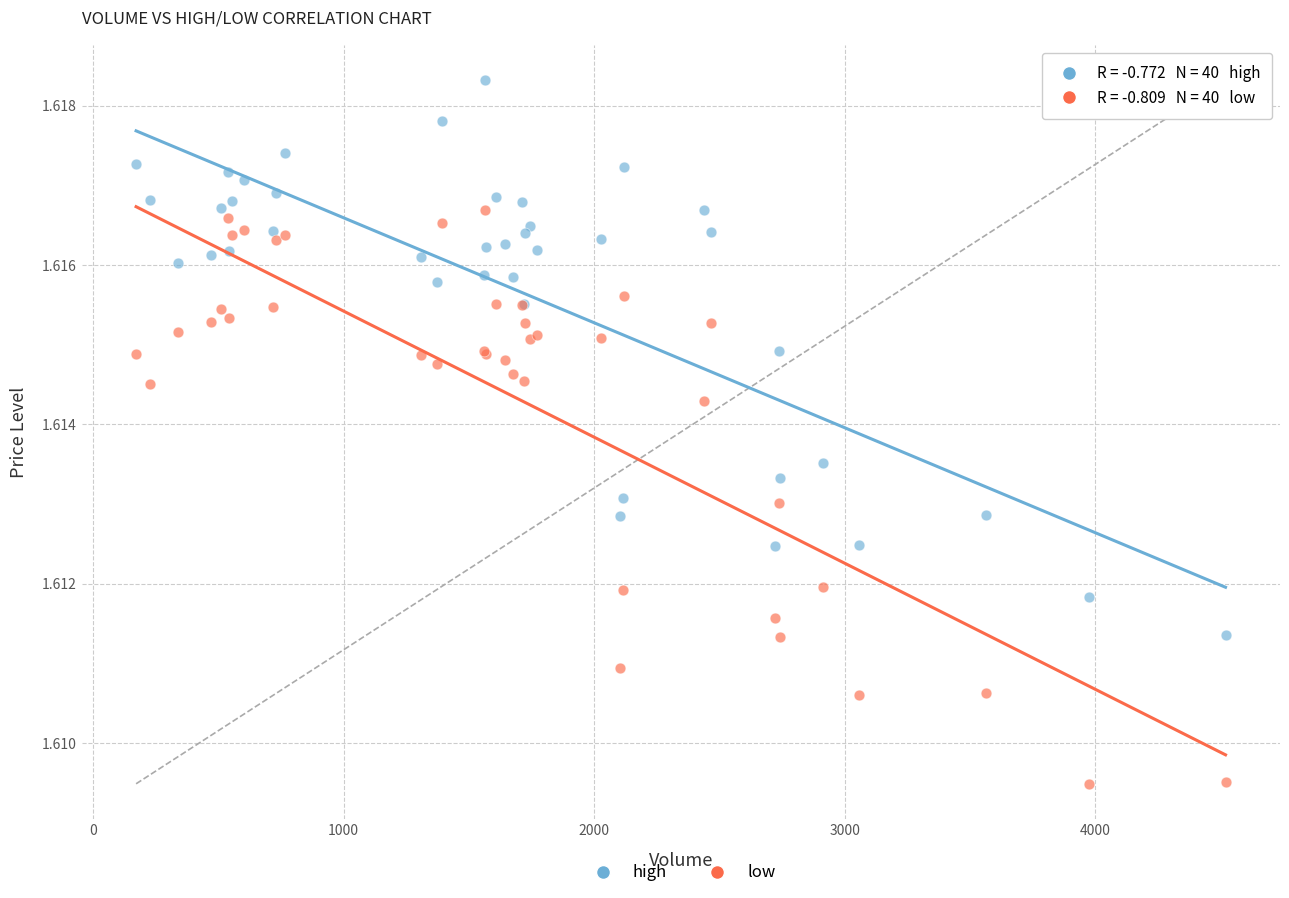

Which series reaches the minimum Y coordinate?

low